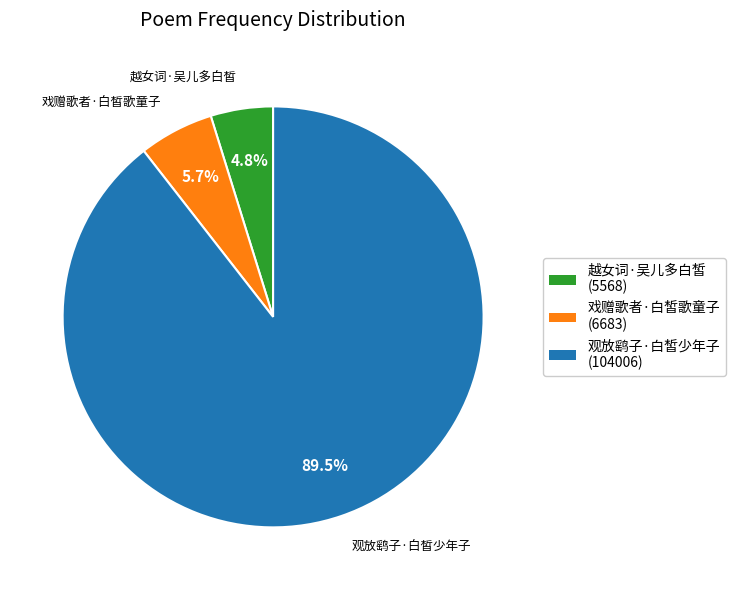

Rank the categories by value from highest to lowest.

观放鹞子·白皙少年子, 戏赠歌者·白皙歌童子, 越女词·吴儿多白皙